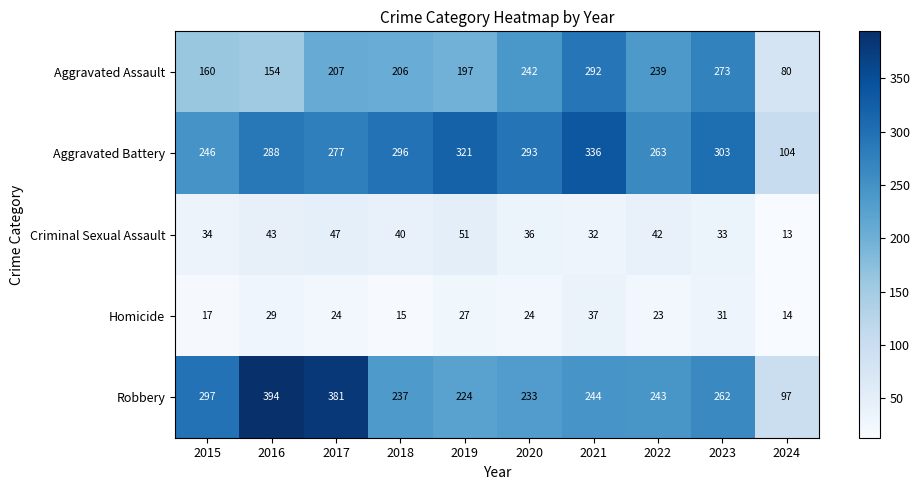

What is the difference between the Robbery values at 2018 and 2024?

140